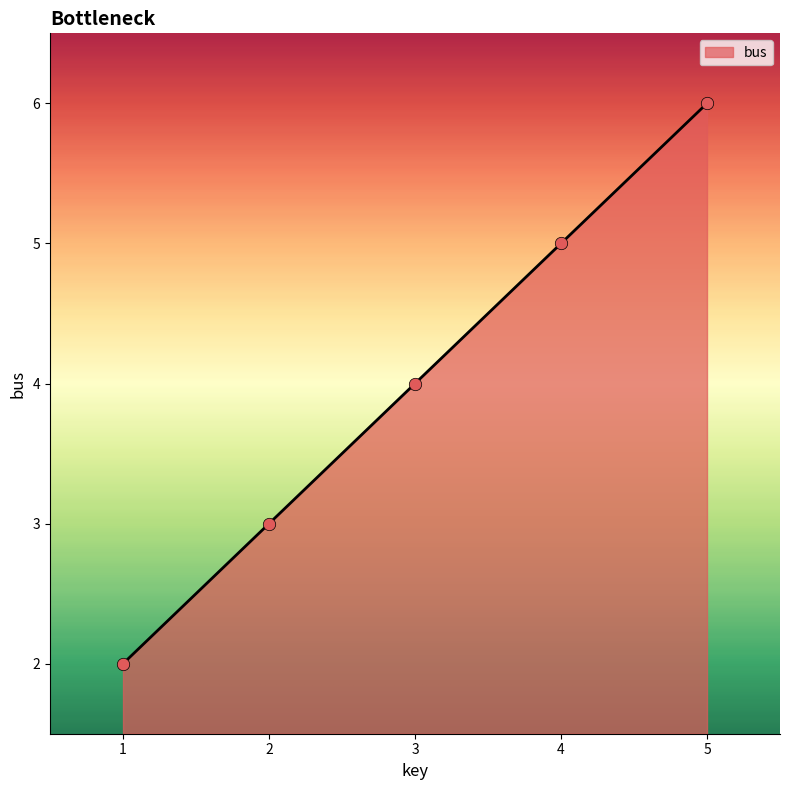

What is the ratio of the value at 1 to the value at 4?

0.4